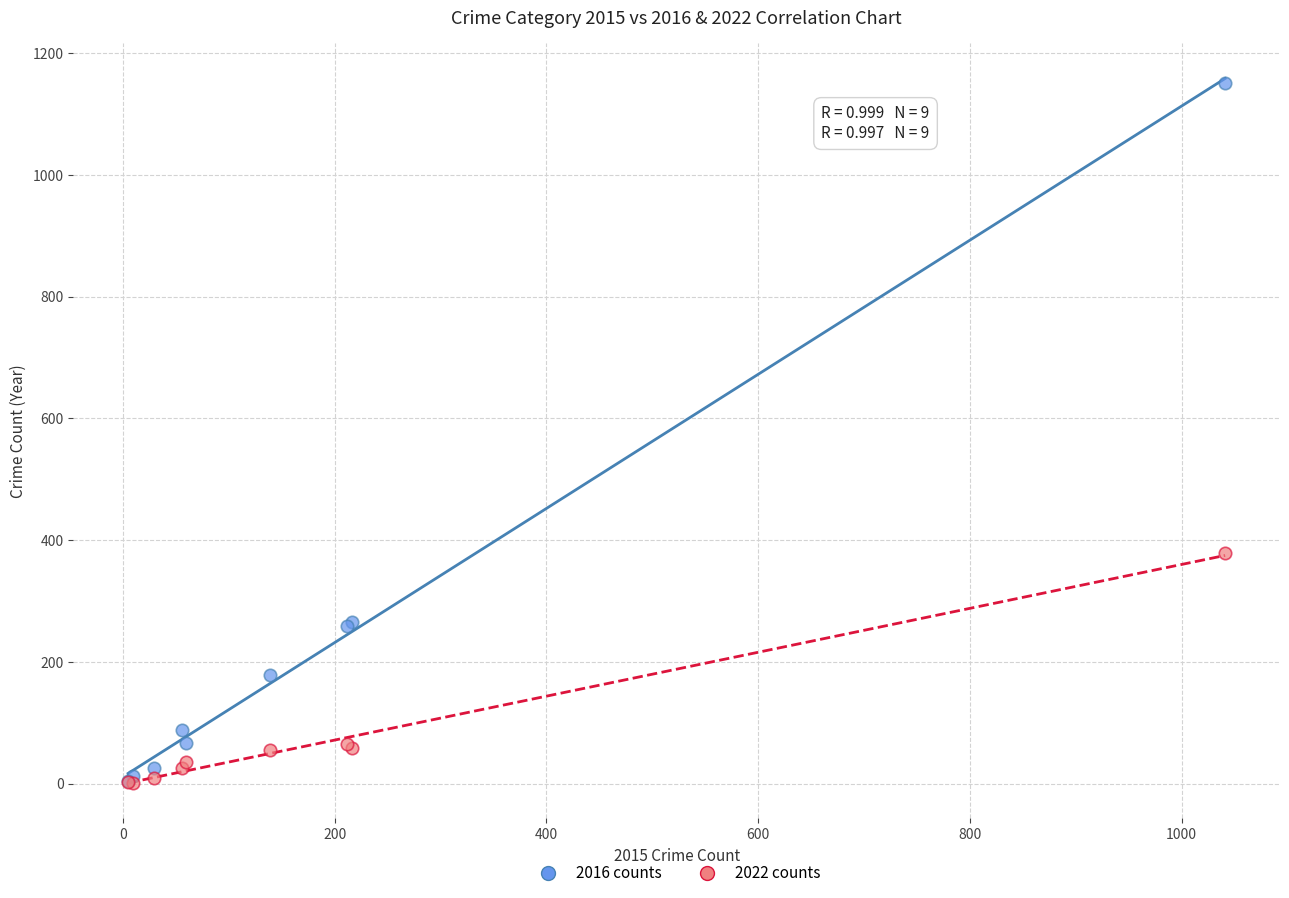

In the 2016 counts series, what Y value is closest to 577?

266